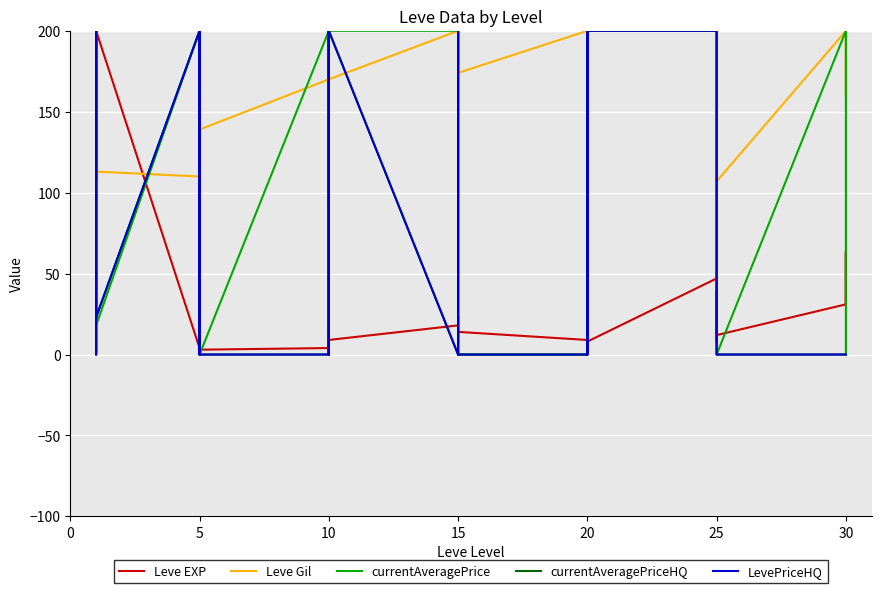

Which series ends up on top after the final intersection of currentAveragePriceHQ and Leve Gil?

currentAveragePriceHQ